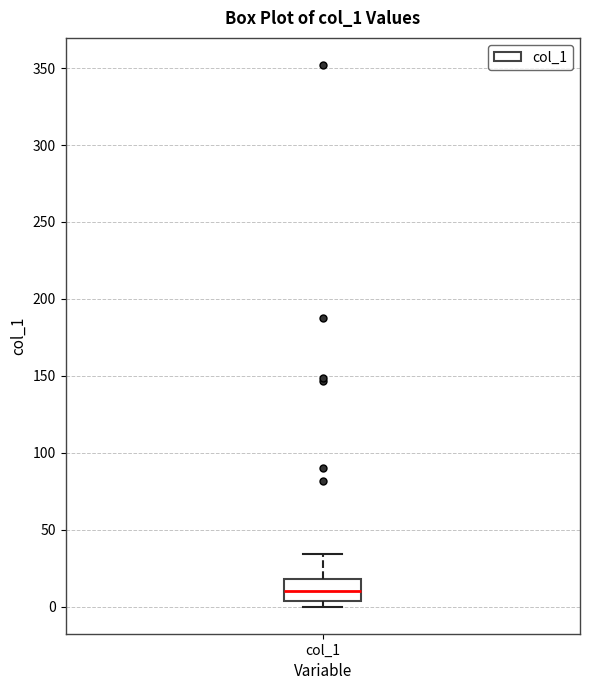

Read this box plot against the y-axis: the position of the median line, the range covered by the box, and the ends of both whiskers. The values are not printed on the chart, so give them approximately, as read against the axis.

median 10, box 5 to 20, whiskers 0 to 35